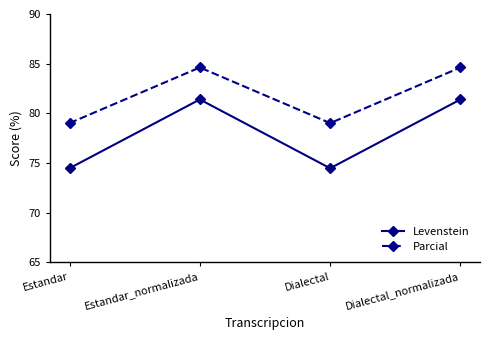

Reading left to right, extract all data points from this chart.

Levenstein: Estandar=74.5	Estandar_normalizada=81.4	Dialectal=74.5	Dialectal_normalizada=81.4
Parcial: Estandar=79.0	Estandar_normalizada=84.6	Dialectal=79.0	Dialectal_normalizada=84.6